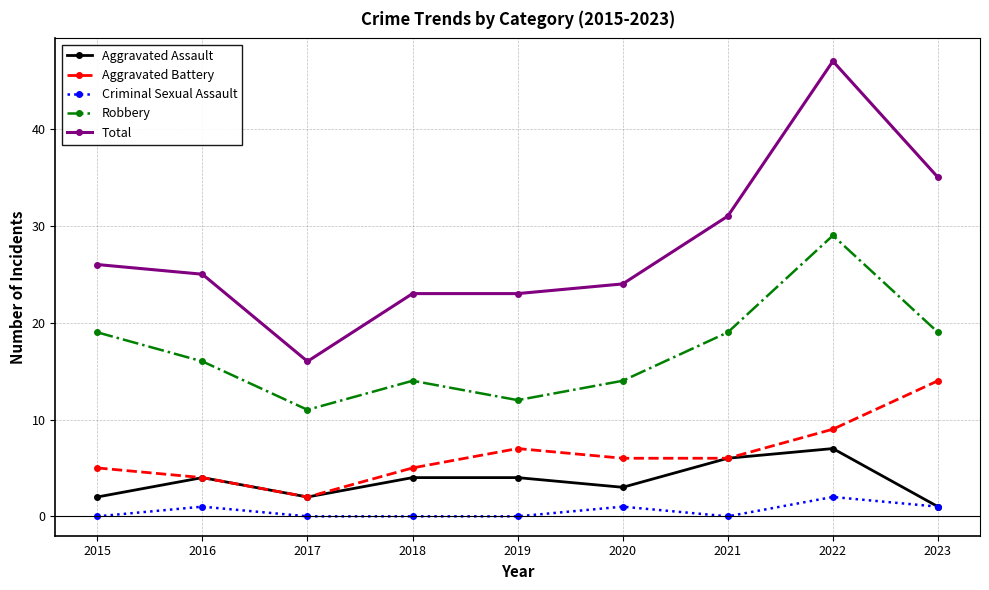

Does the chart display data point markers on the line(s)?

Yes